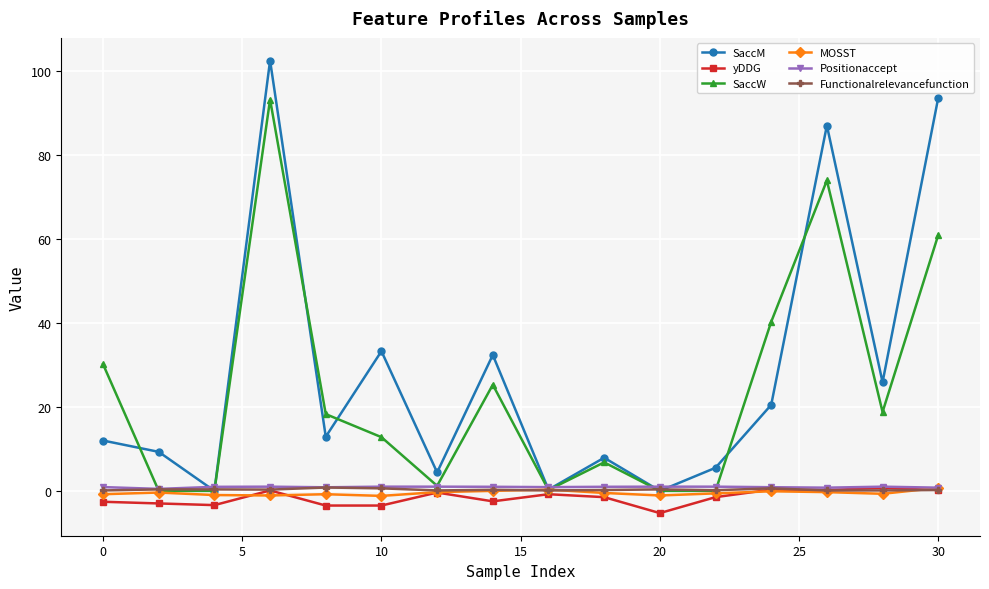

What is the greatest value displayed?

102.6